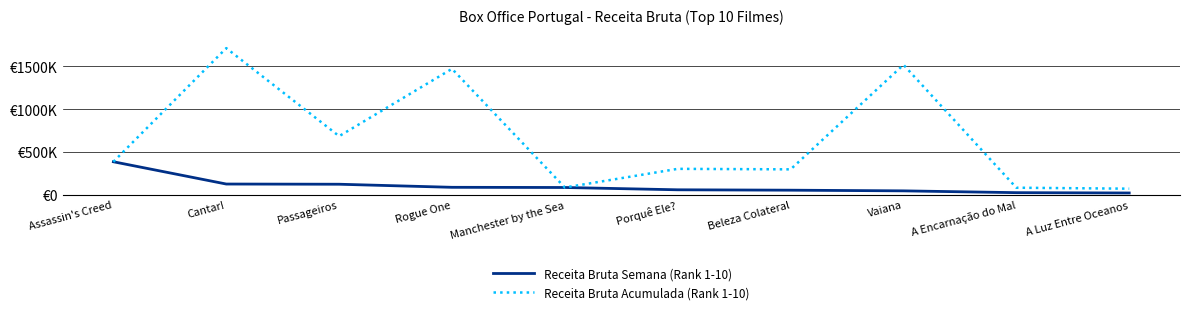

Does the chart have visible grid lines?

Yes